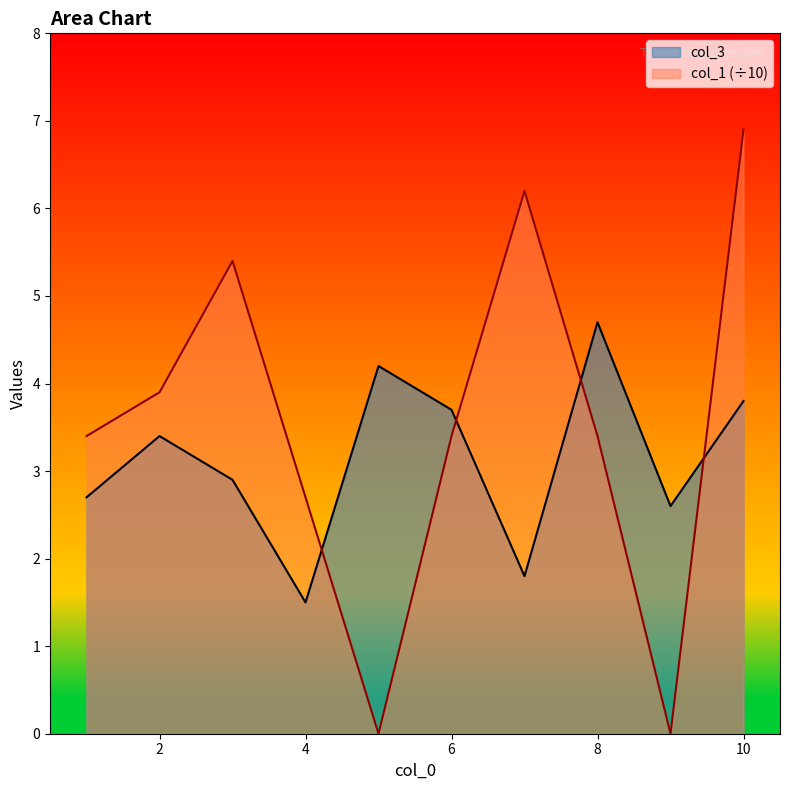

Where is the first local maximum for col_3?

2